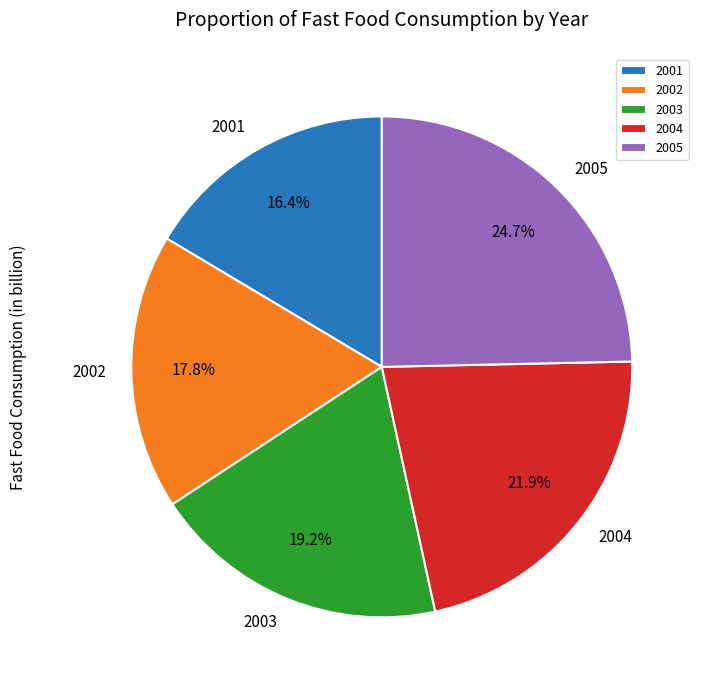

How many segments does this pie chart have?

5